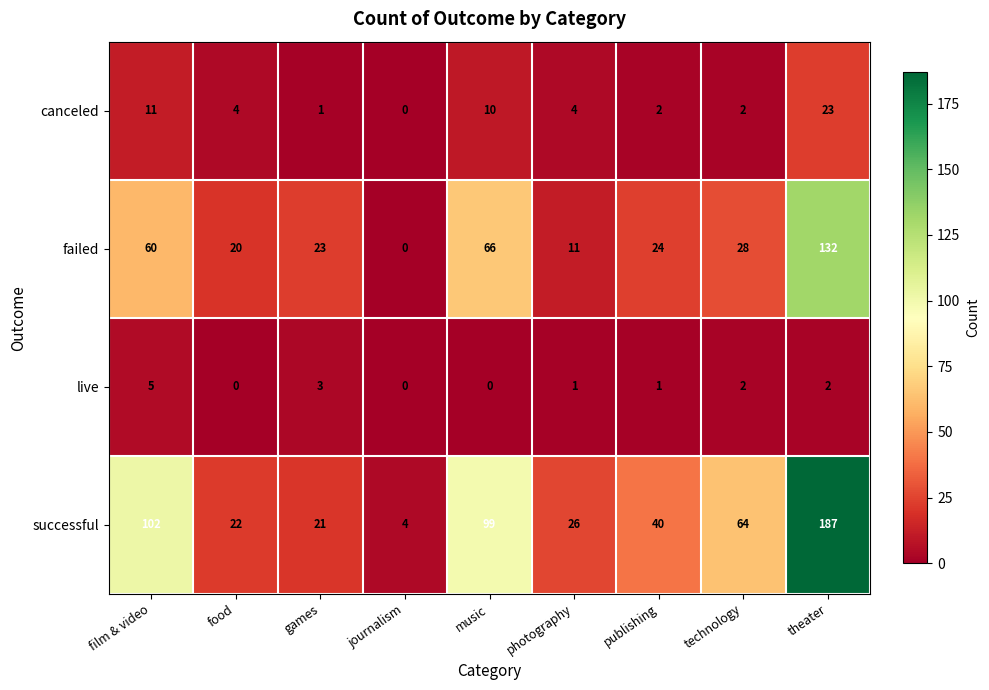

Which series has the largest range (max minus min)?

successful